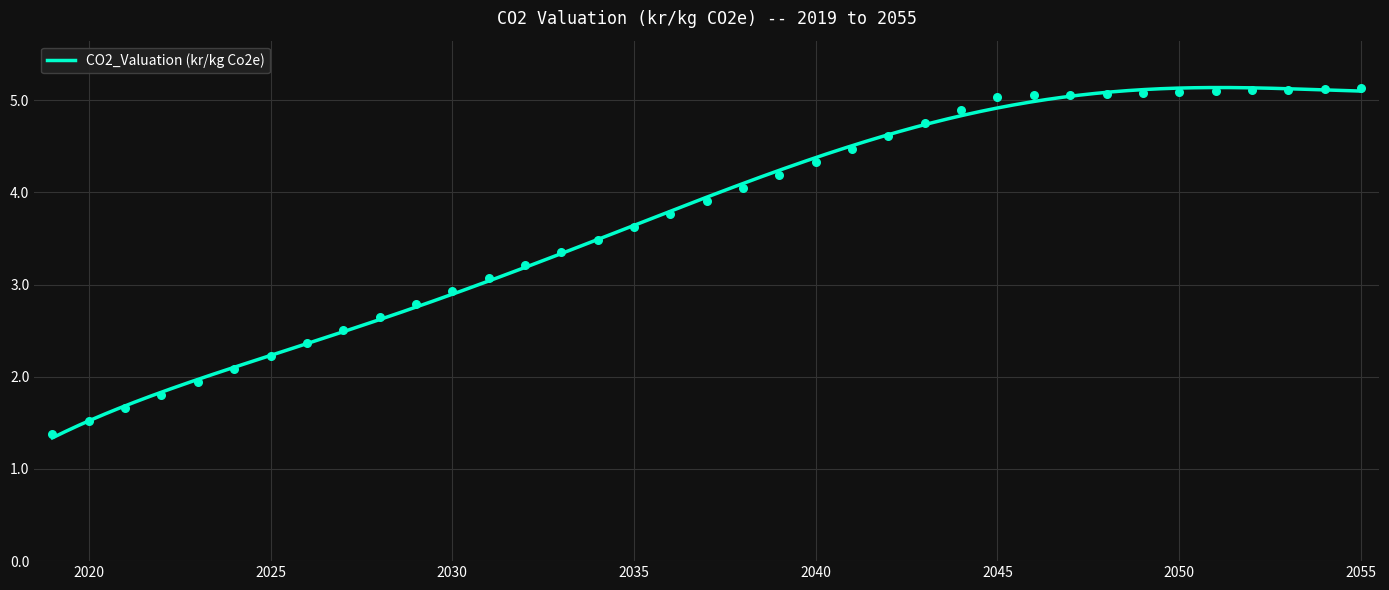

Between 2052 and 2051, which is larger?

2052